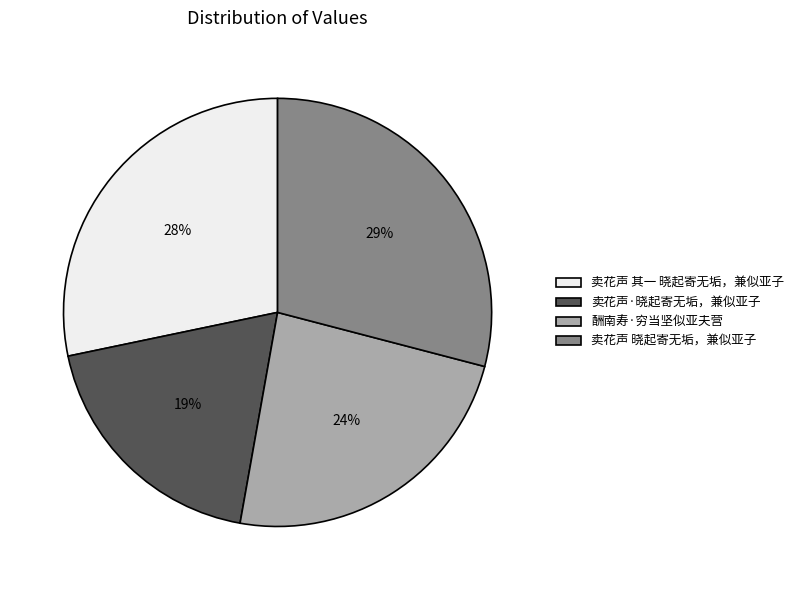

Does 酬南寿·穷当坚似亚夫营 represent more than half of the total?

No